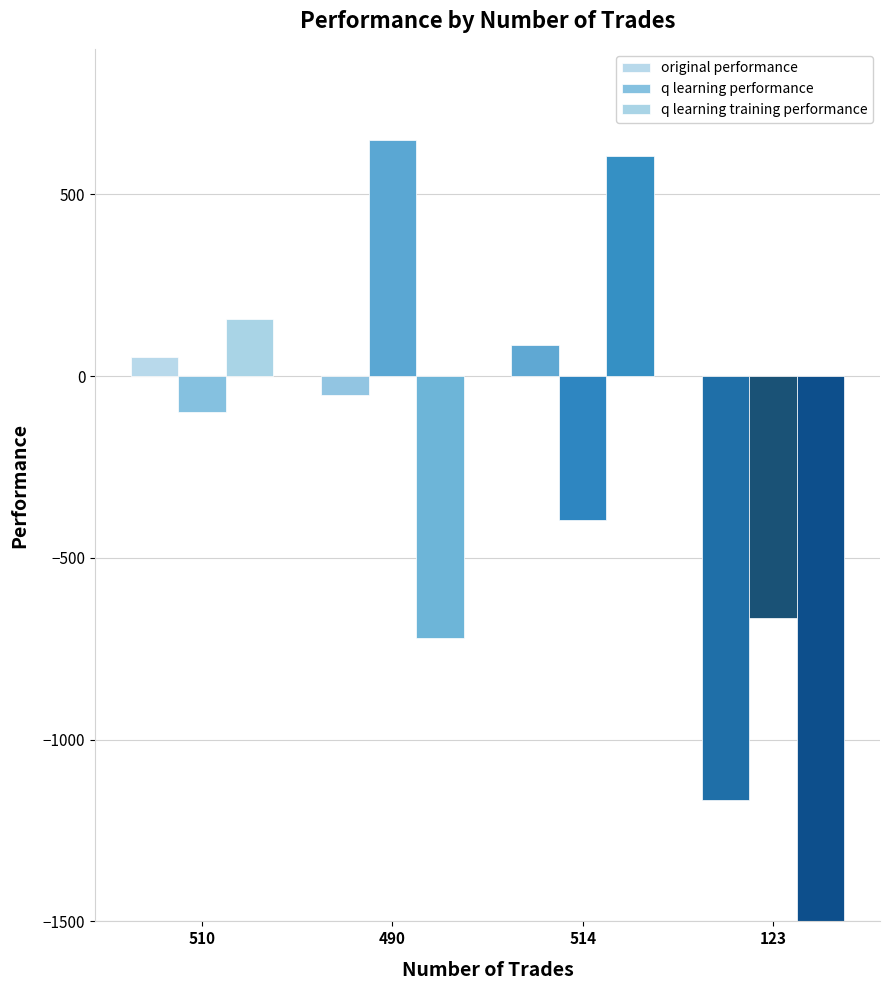

What is the lowest value of the q learning training performance series?

-50000.0